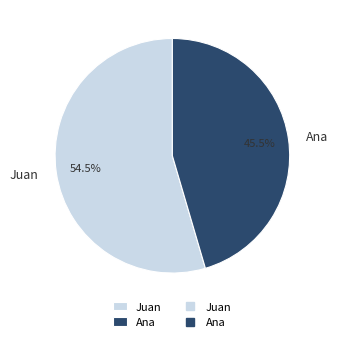

The Ana slice represents 32% of the pie. True or false?

False